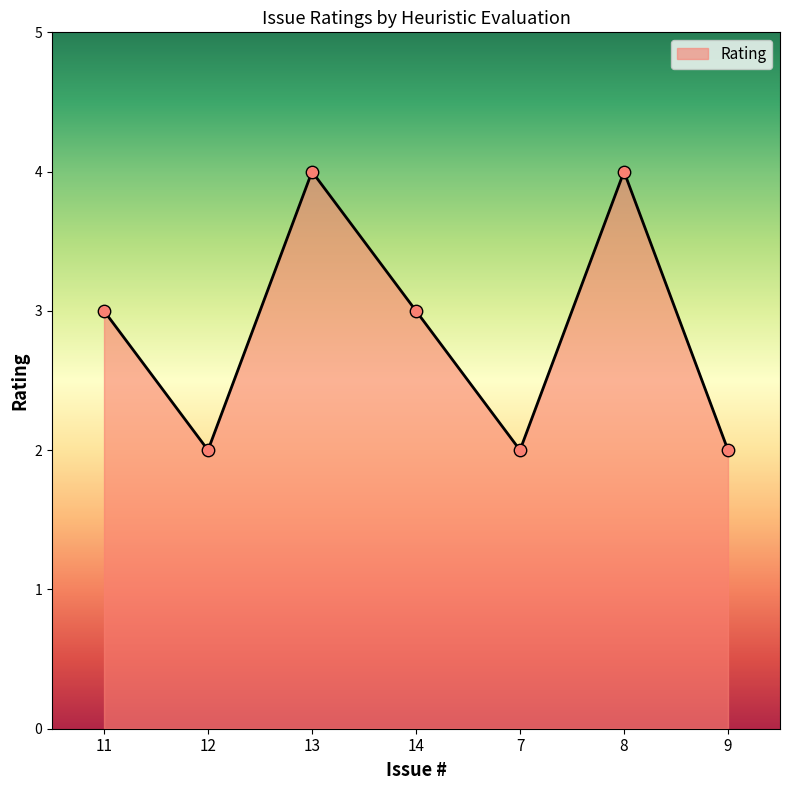

What is the change in value from 11 to 12?

-1